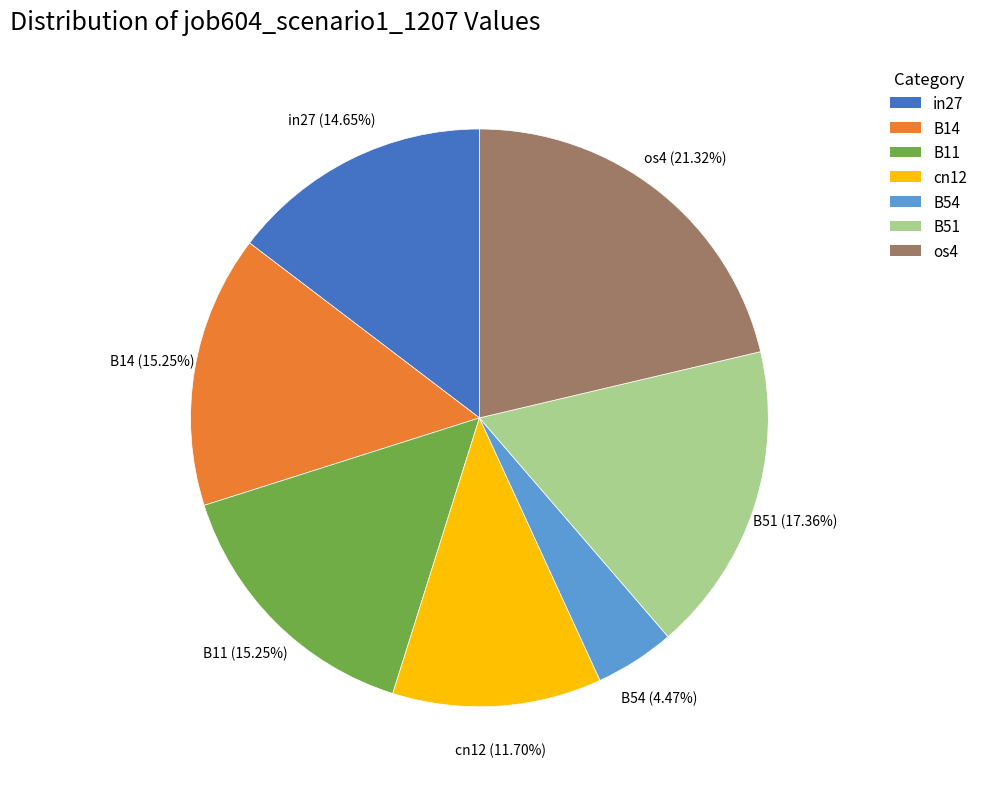

Do cn12 and B11 together represent more than half of the pie?

No